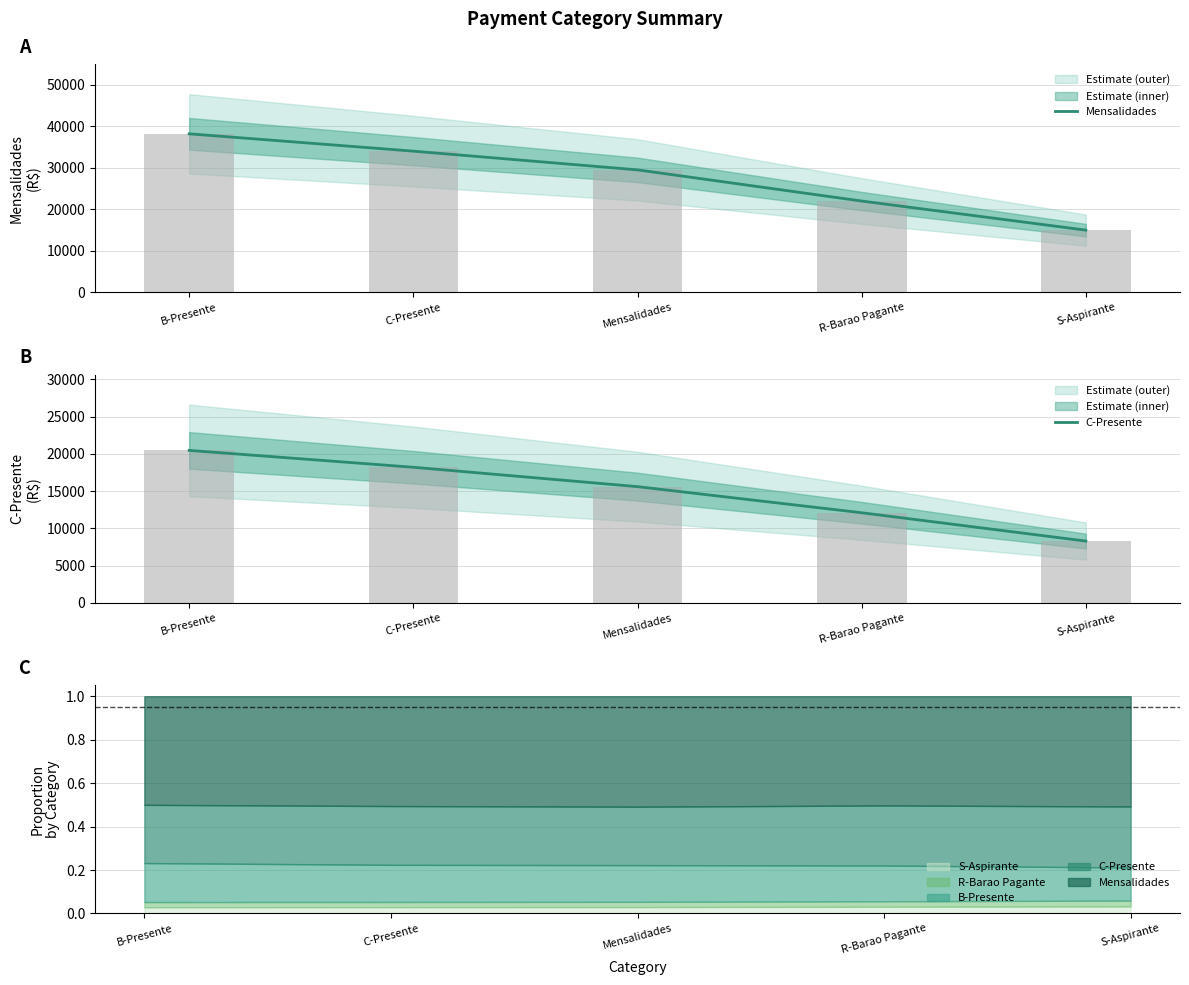

What is the average value of the C-Presente series?

14932.0